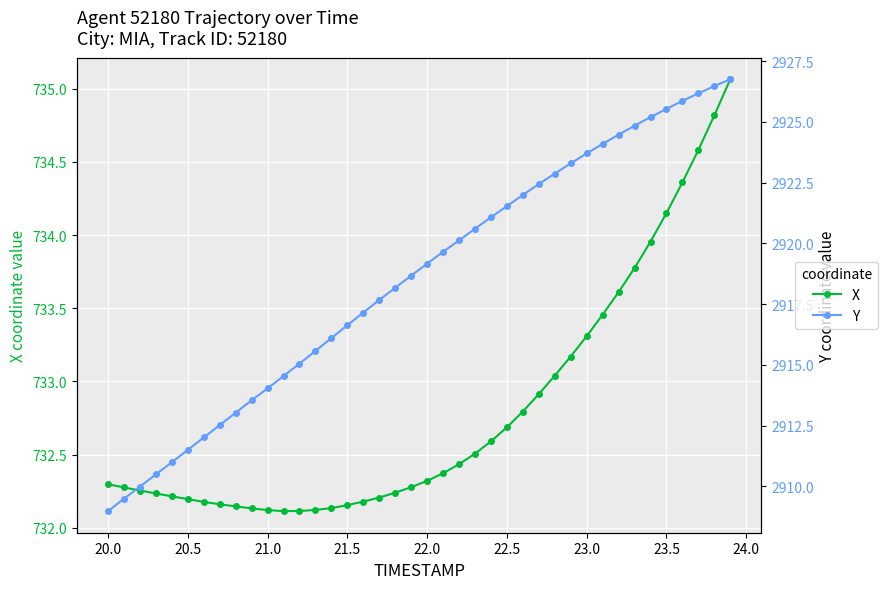

What is the value of the Y point at the 29th from the left?

2922.9